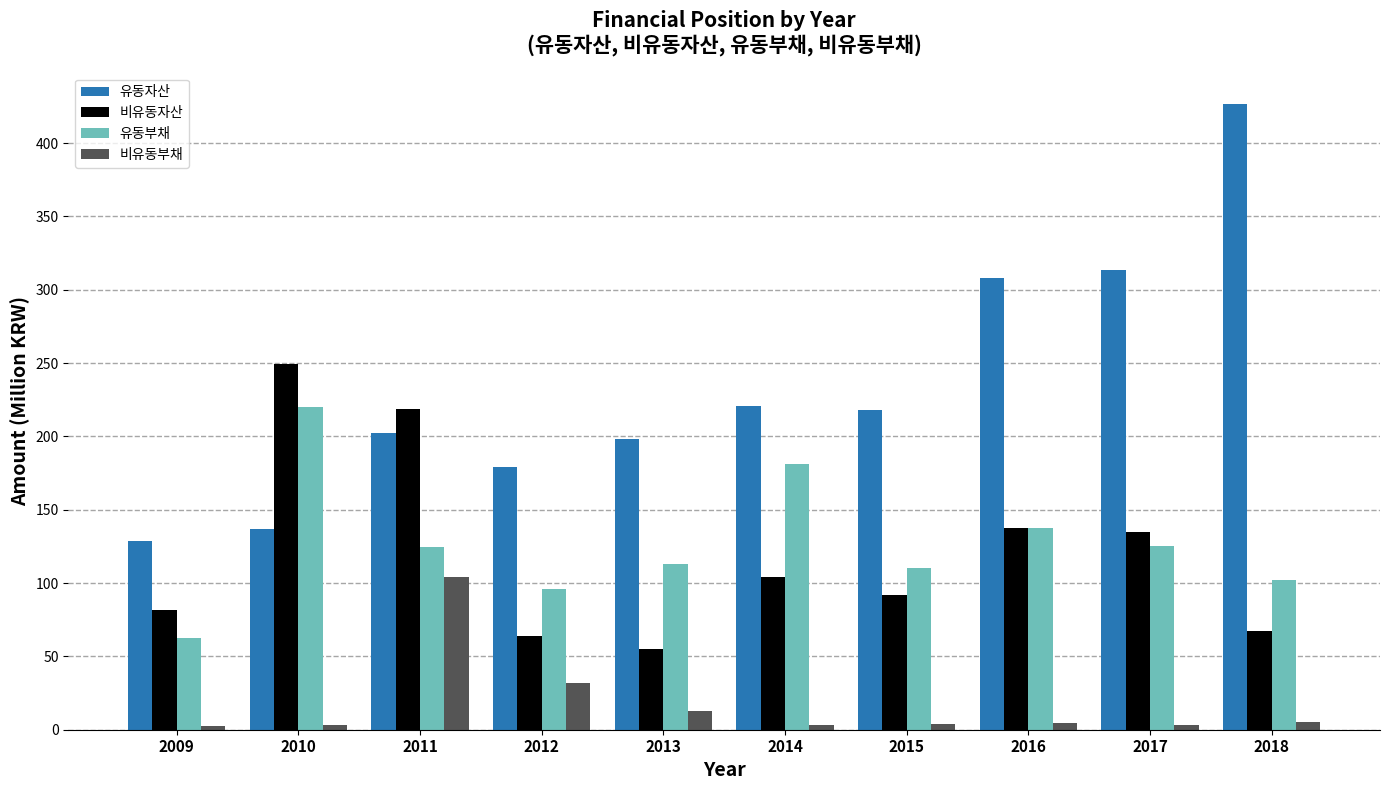

Rank the series by their maximum value, from lowest to highest.

비유동부채, 유동부채, 비유동자산, 유동자산